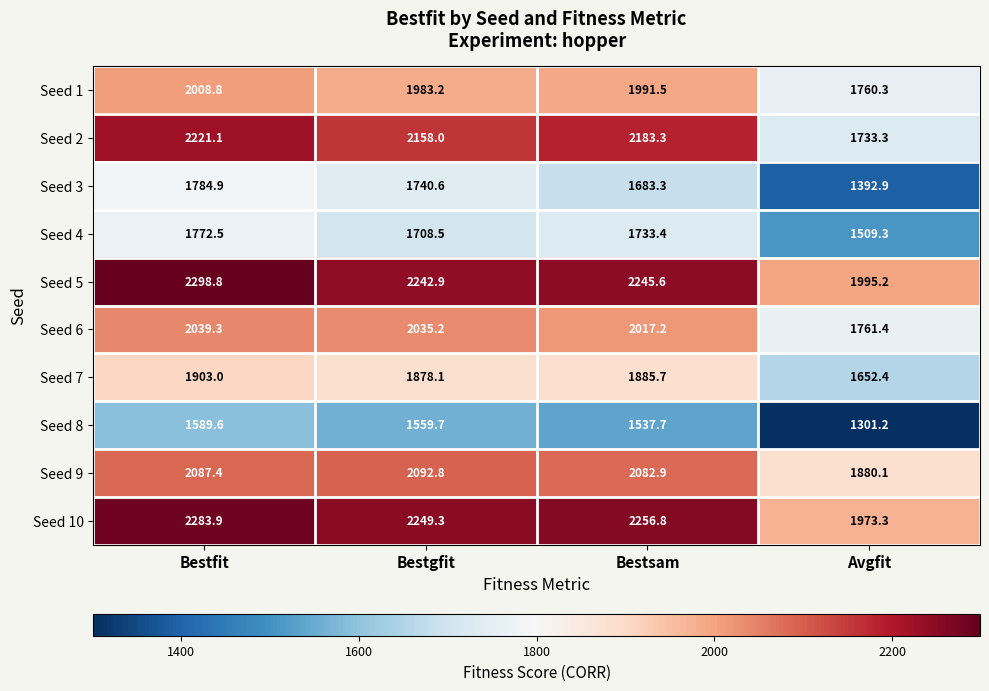

Rank the series at Bestsam from lowest to highest value.

Seed 8, Seed 3, Seed 4, Seed 7, Seed 1, Seed 6, Seed 9, Seed 2, Seed 5, Seed 10